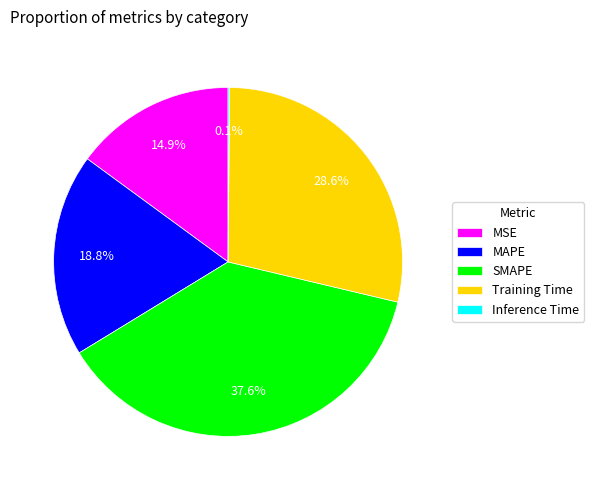

Does any single category account for the majority?

No